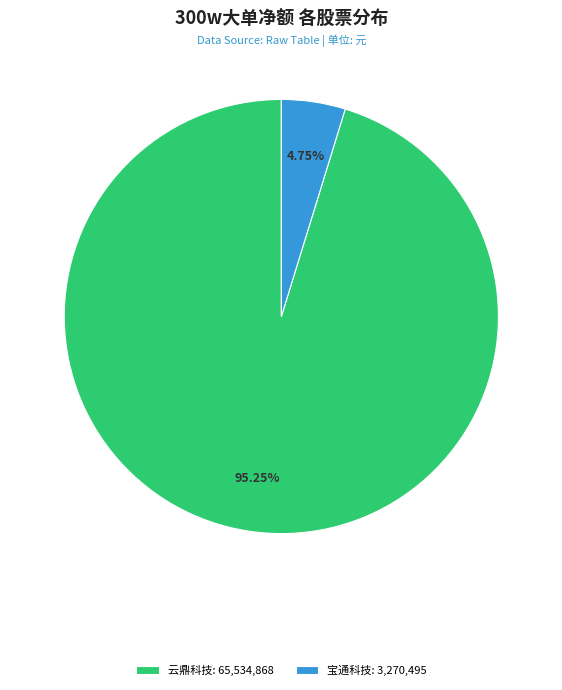

Which category has the smallest portion of the pie?

宝通科技: 3,270,495